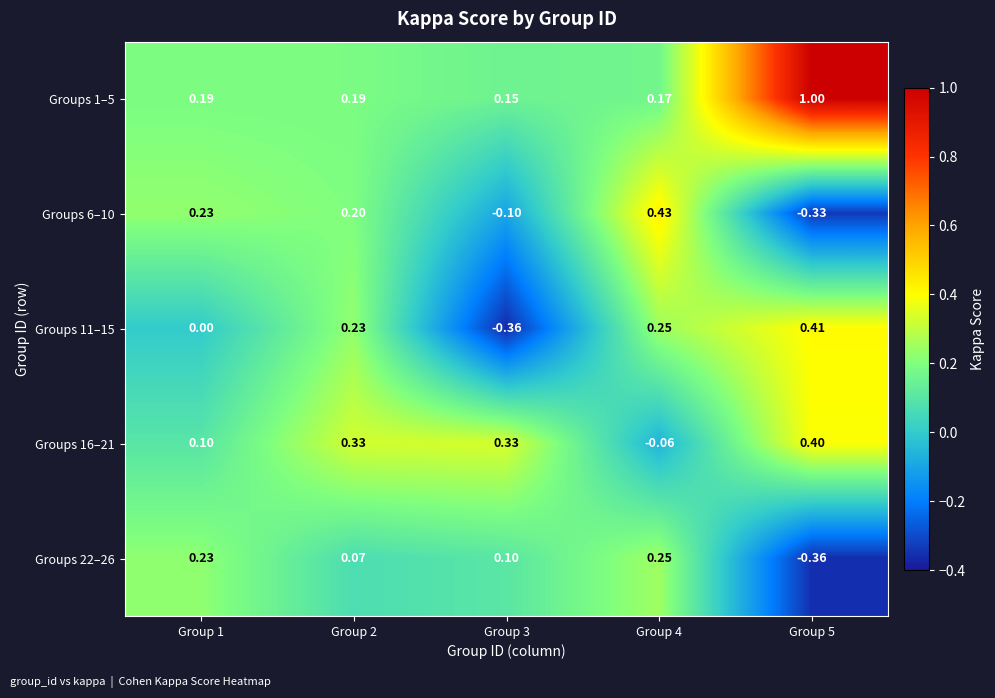

How many data points does each series have?

5